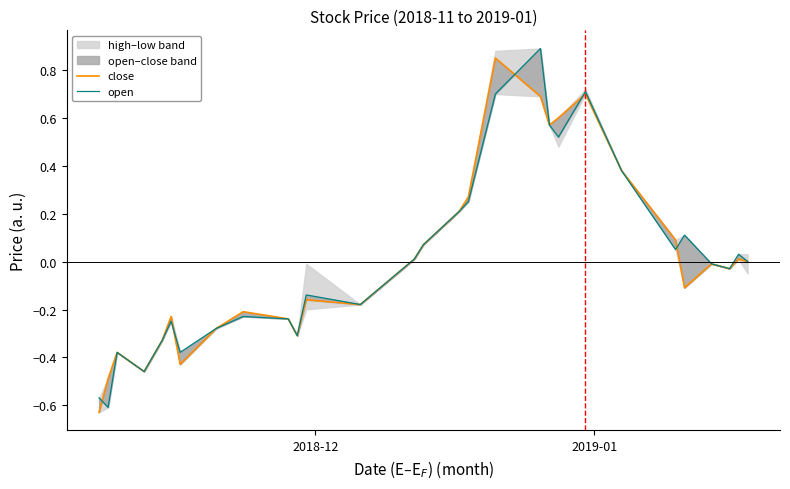

True or false: close and open cross at least once.

True